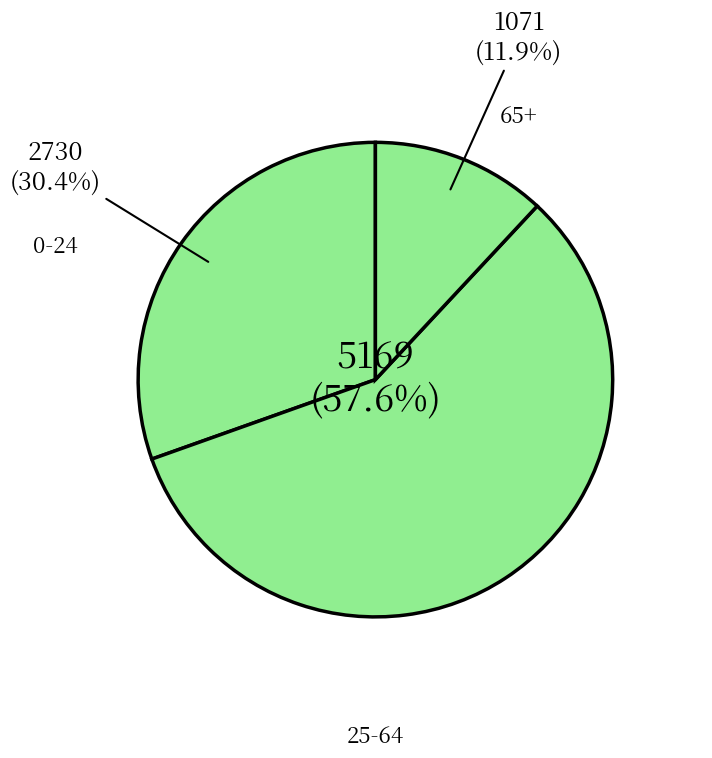

What is the smallest slice in the pie chart?

65+